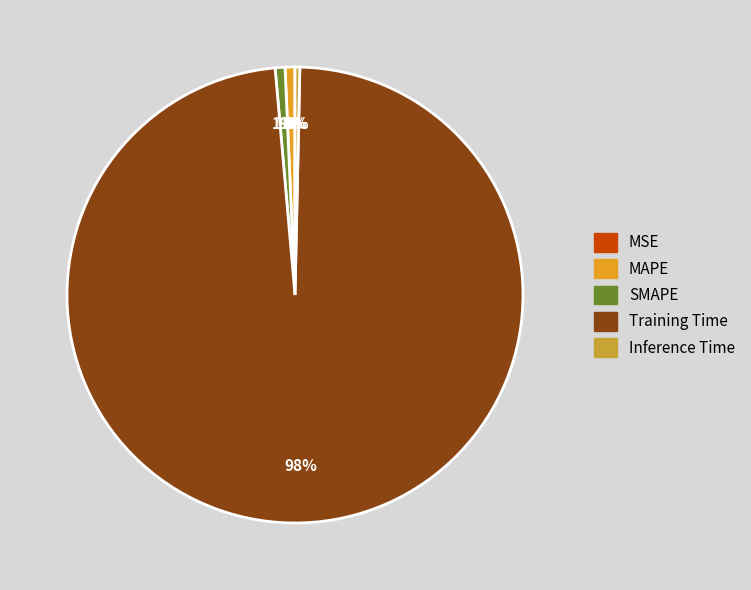

The Inference Time slice represents 0% of the pie. True or false?

True